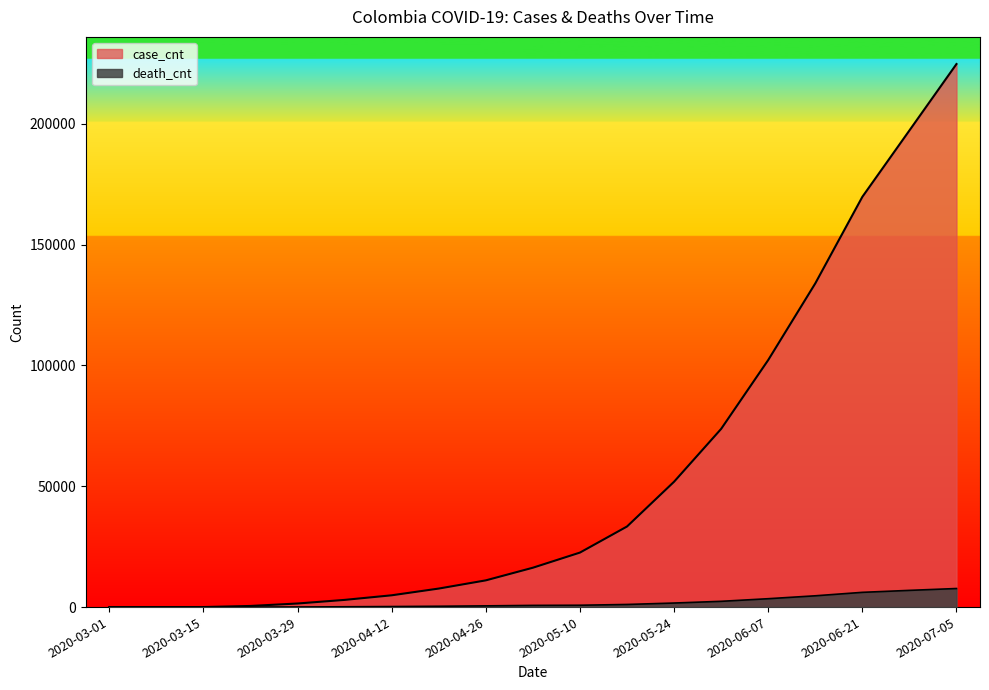

Which series has the largest range (max minus min)?

case_cnt